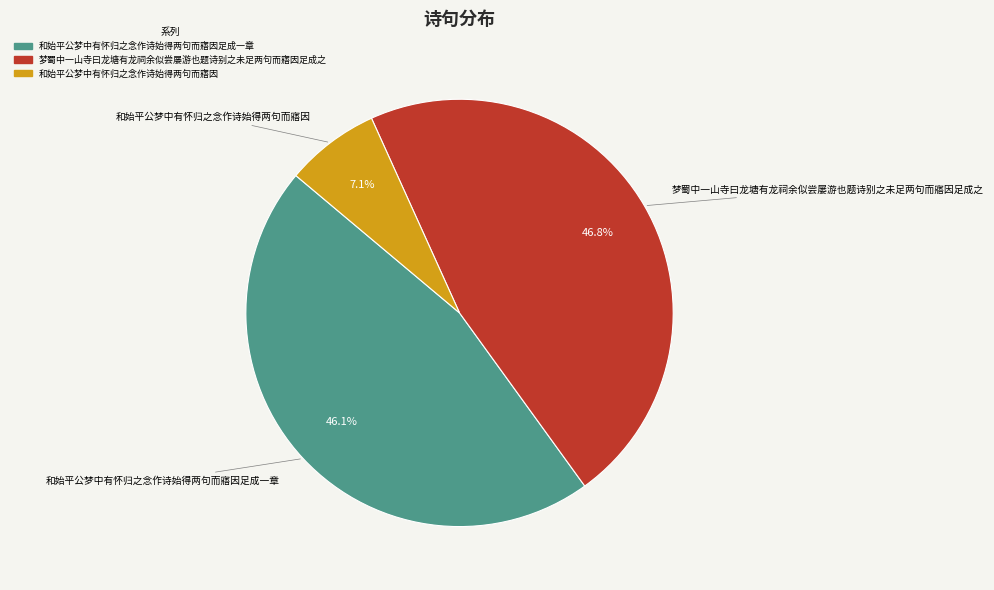

Is there any slice that represents more than half of the pie?

No